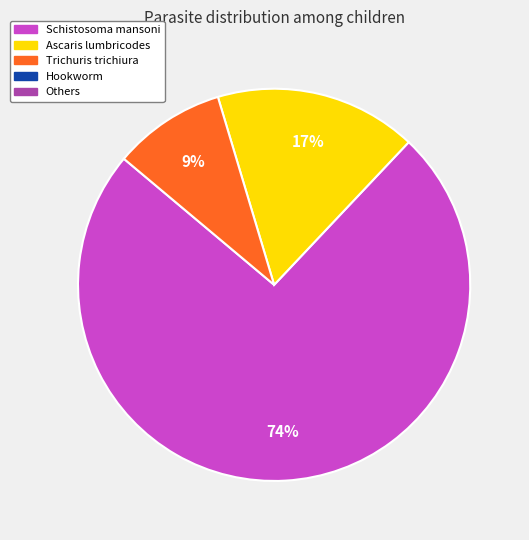

Does any single category account for the majority?

Yes